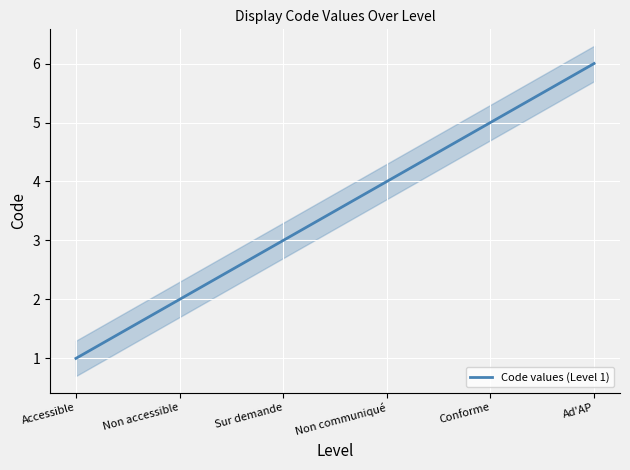

Reading left to right, list all the values displayed in this chart.

Accessible=1	Non accessible=2	Sur demande=3	Non communiqué=4	Conforme=5	Ad'AP=6